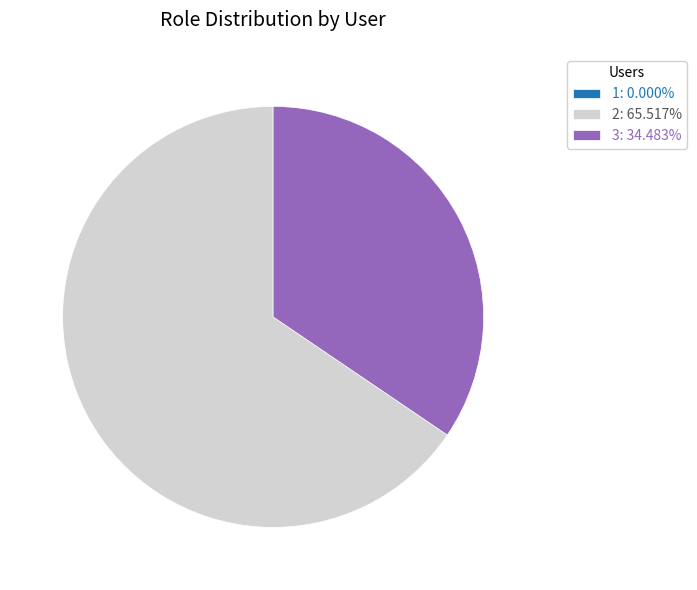

Which category accounts for the majority?

2